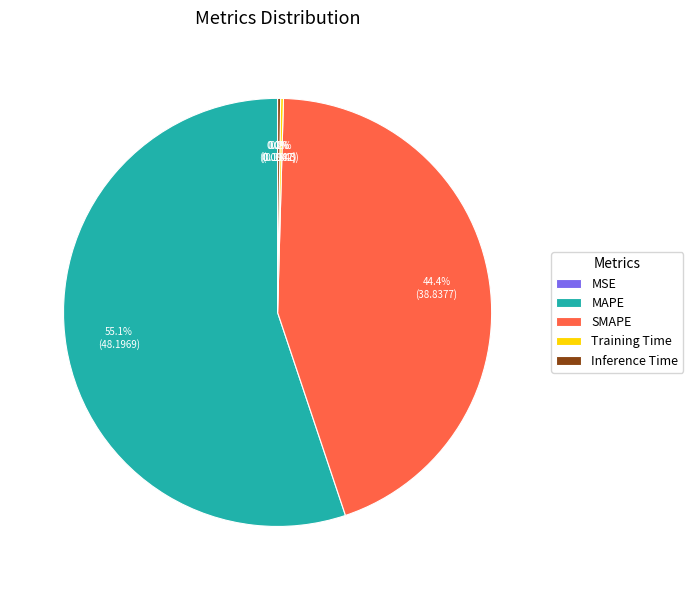

To the nearest percent, what is the difference between the largest and smallest slice percentages?

55%